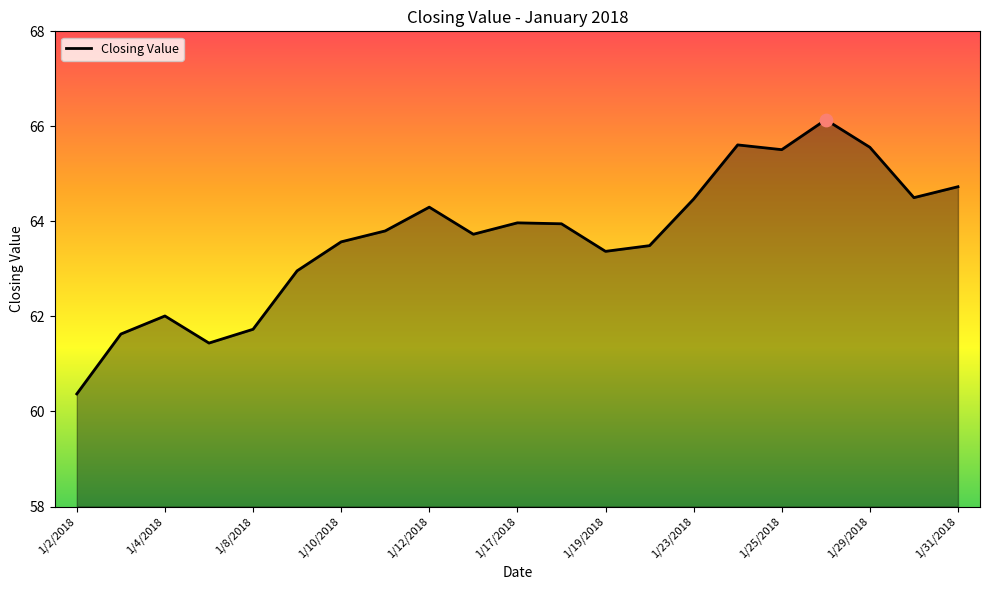

What is the smallest value displayed?

60.4